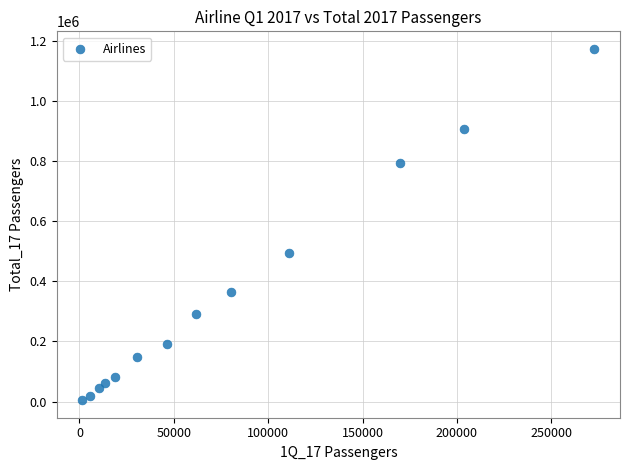

What Y value in the scatter plot is closest to 588861?

492645